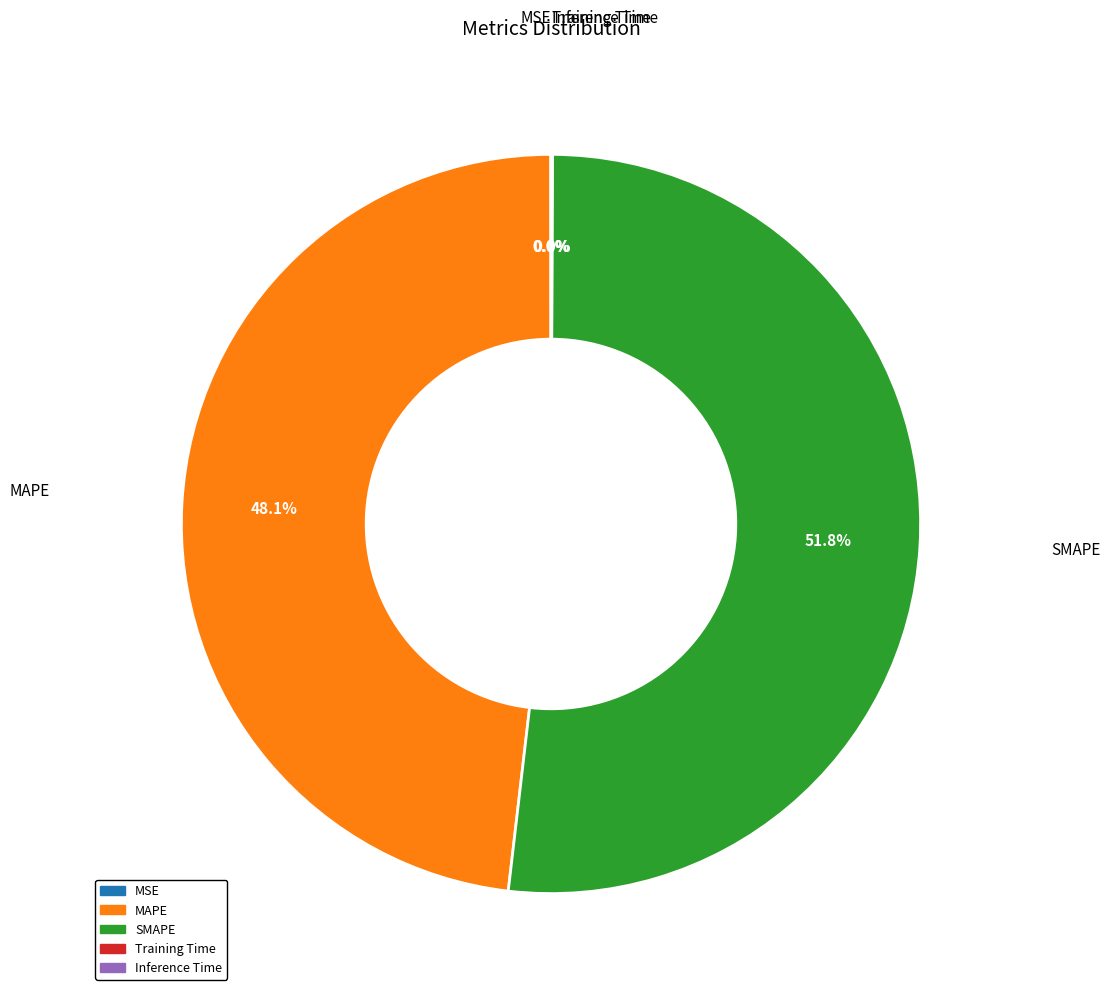

Between MAPE and SMAPE, which is larger?

SMAPE